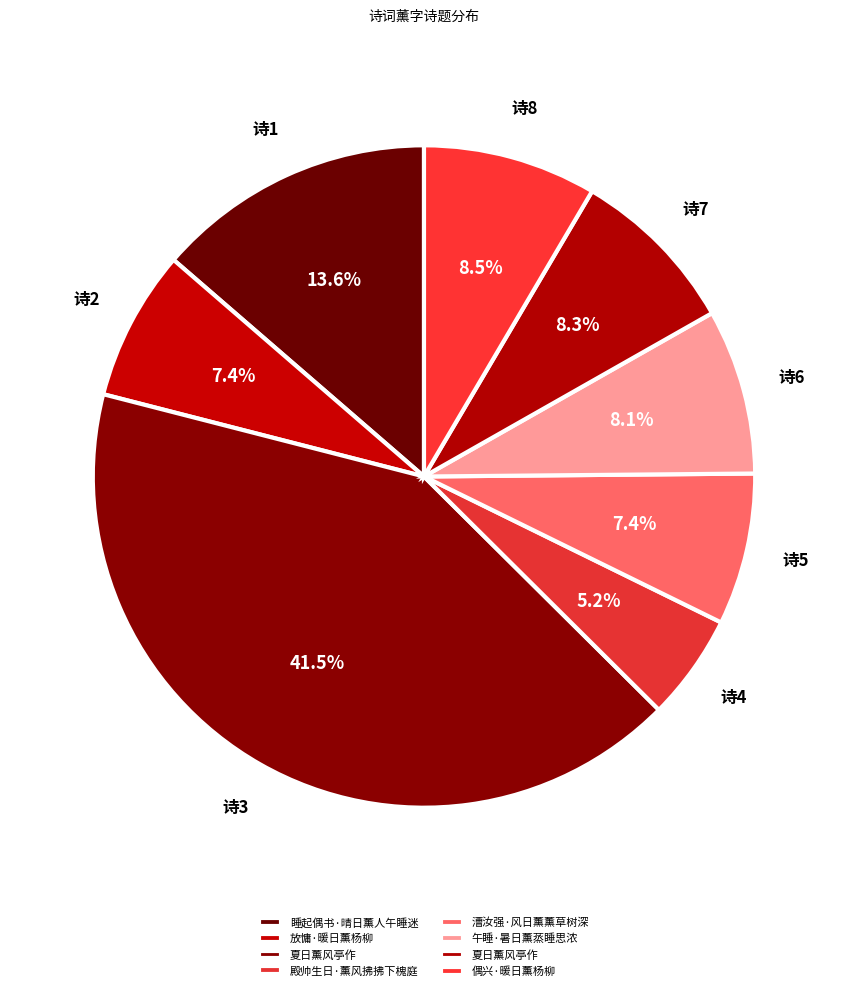

To the nearest percent, what is the average slice percentage?

12%